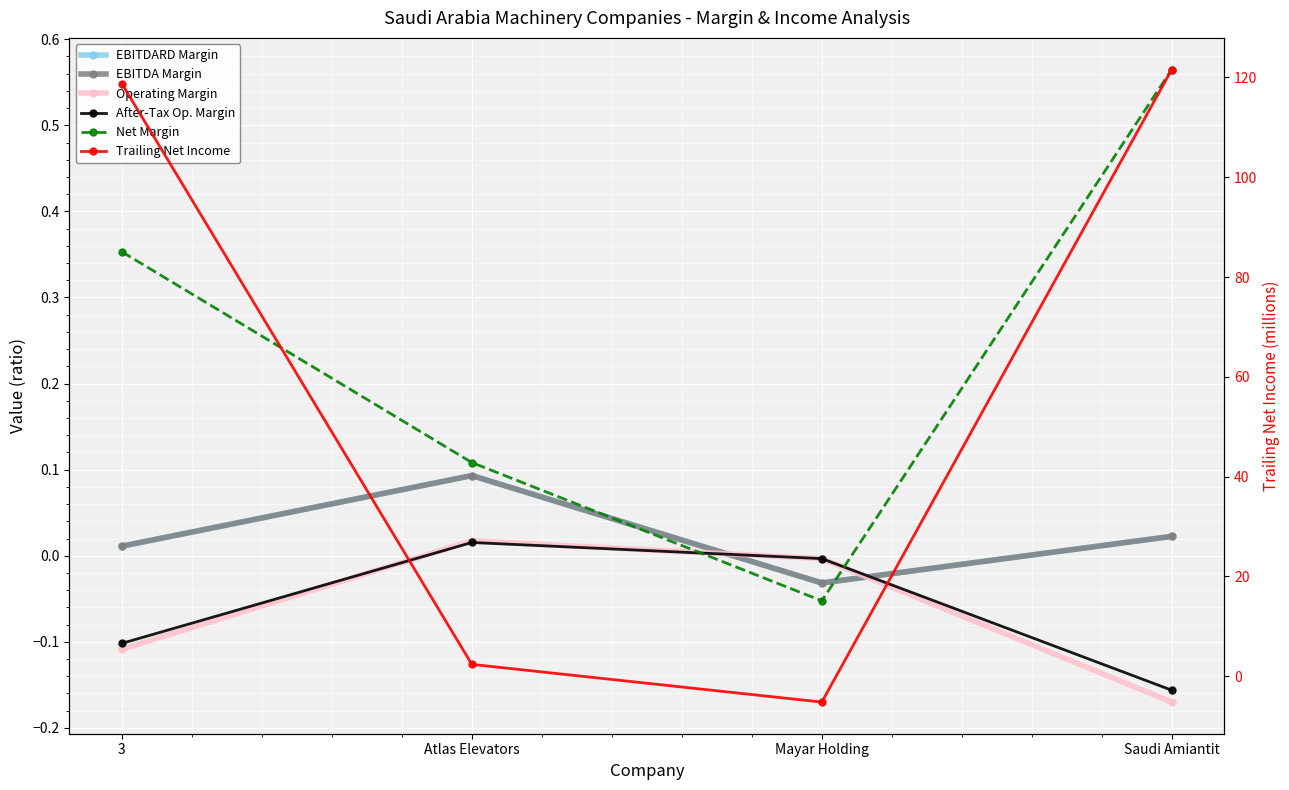

Reading left to right, extract all data points from this chart.

ebitdard_margin: 0.0	0.1	-0.0	0.0
ebitda_margin: 0.0	0.1	-0.0	0.0
operating_margin: -0.1	0.0	-0.0	-0.2
after_tax_operating_margin: -0.1	0.0	-0.0	-0.2
net_margin: 0.4	0.1	-0.1	0.6
trailing_net_income: 118.8	2.4	-5.2	121.6